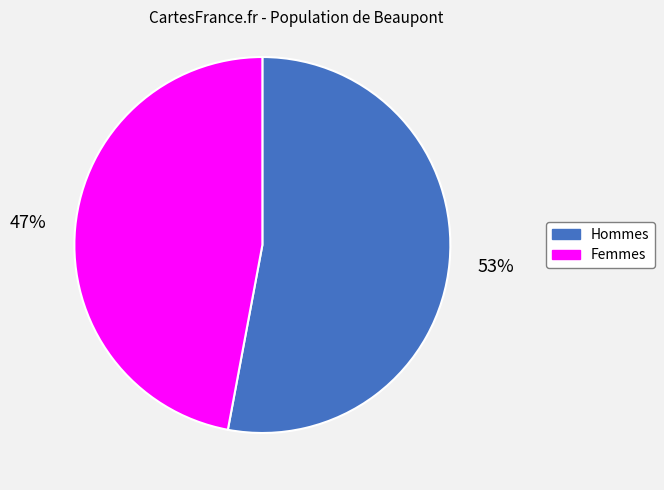

Which has a higher value, Femmes or Hommes?

Hommes